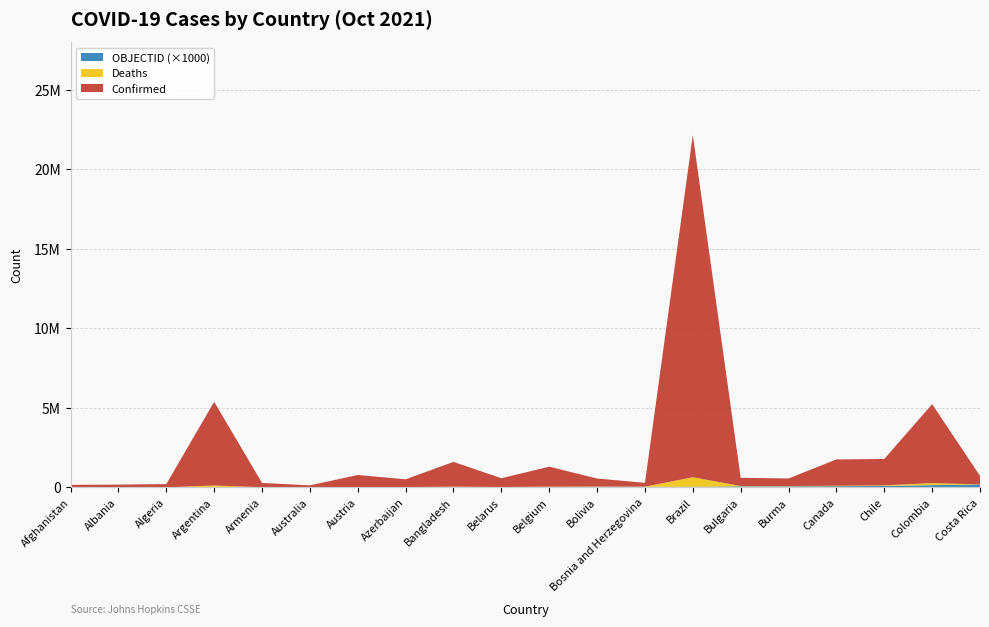

Reading right to left, extract all data points from this chart.

Confirmed: 541036	4965847	1659386	1656786	474419	514208	21516967	239400	502550	1256191	551800	1560818	488213	755797	120042	268672	5263219	204171	173723	155429
Deaths: 6553	126487	37755	28175	18034	21411	599359	10833	18775	25649	4243	27647	6611	11072	1389	5466	115379	5838	2746	7221
OBJECTID: 183	146	95	77	72	70	42	40	39	24	23	21	18	17	9	8	7	3	2	1